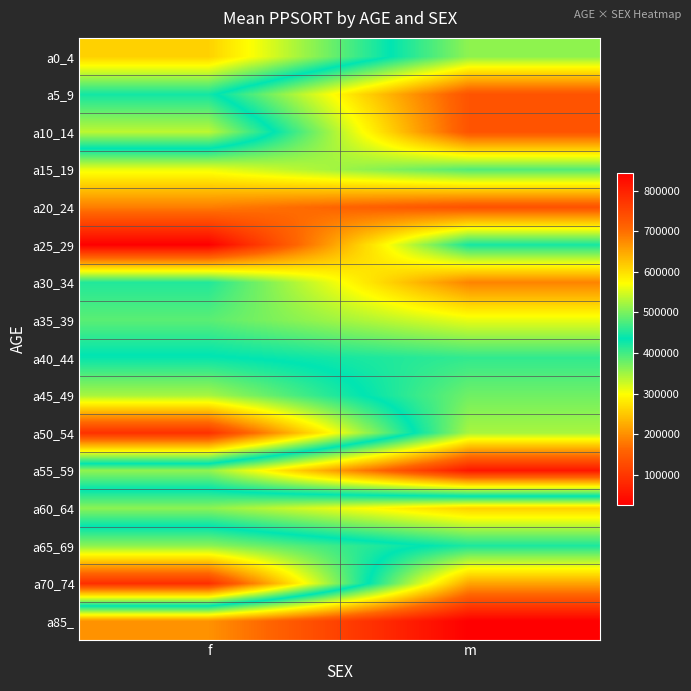

List the series in order of their peak value, lowest first.

a85_, a60_64, a40_44, a45_49, a65_69, a0_4, a50_54, a35_39, a15_19, a30_34, a5_9, a10_14, a20_24, a70_74, a55_59, a25_29